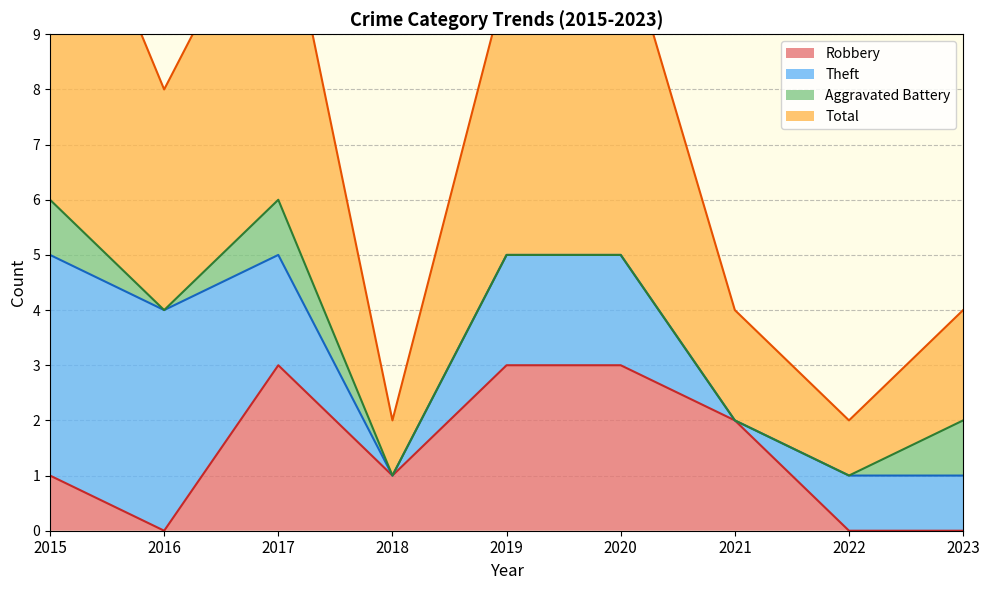

Where is the first local maximum for Total?

2017